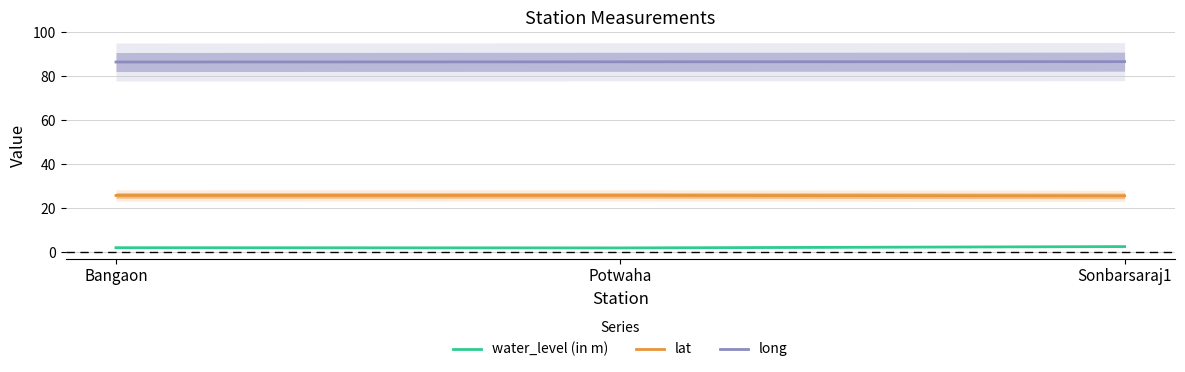

What is the sum of all lat values?

77.4